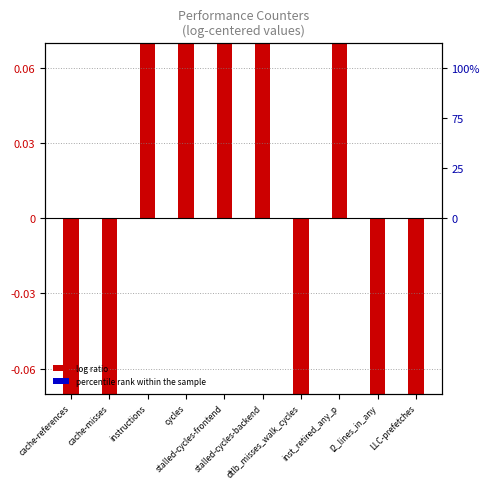

Rank the categories by log ratio value from lowest to highest.

cache-misses, LLC-prefetches, l2_lines_in_any, cache-references, dtlb_misses_walk_cycles, stalled-cycles-backend, stalled-cycles-frontend, instructions, cycles, inst_retired_any_p